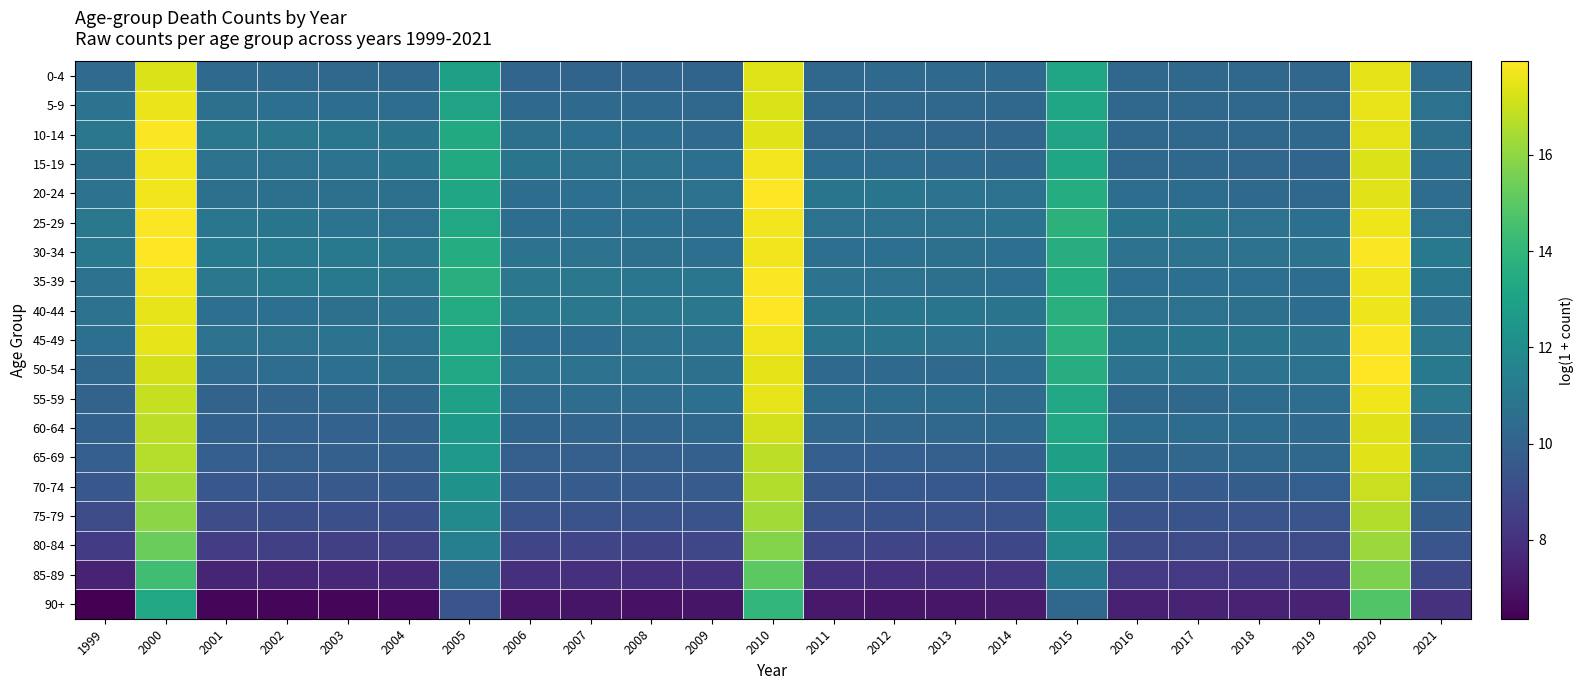

What is the minimum value shown in the chart?

6.4